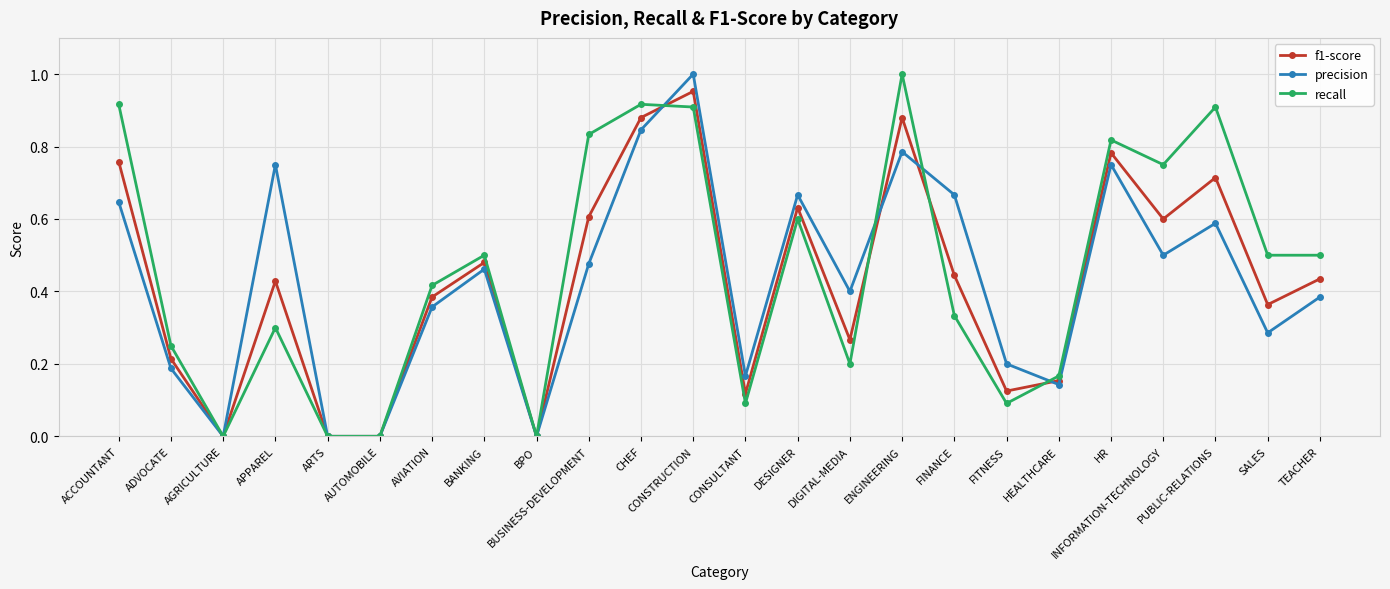

What position from the right is ARTS?

20